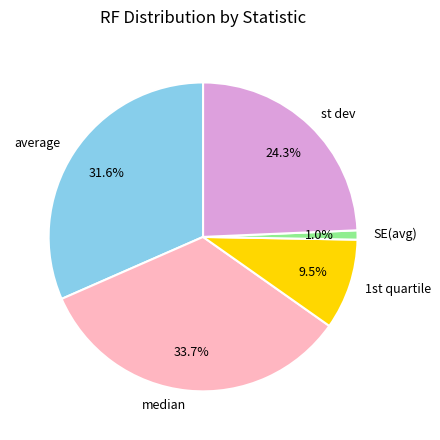

To the nearest percent, what is the average slice percentage?

20%